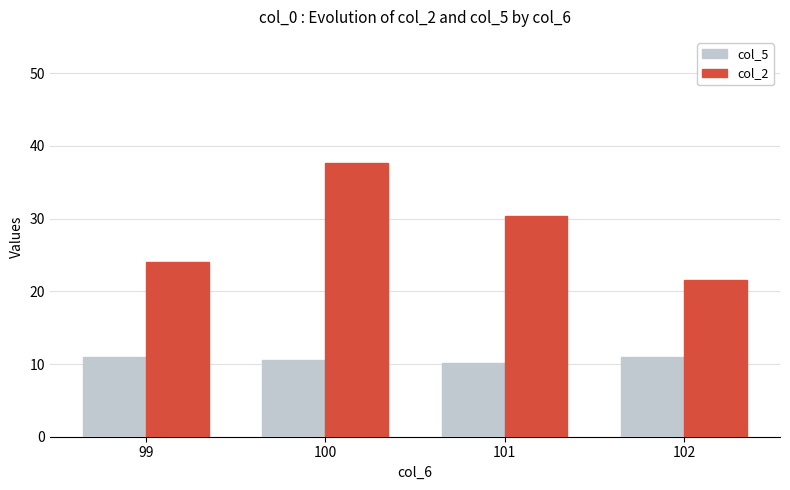

Is it true that col_2 equals 5.3 at 102?

False